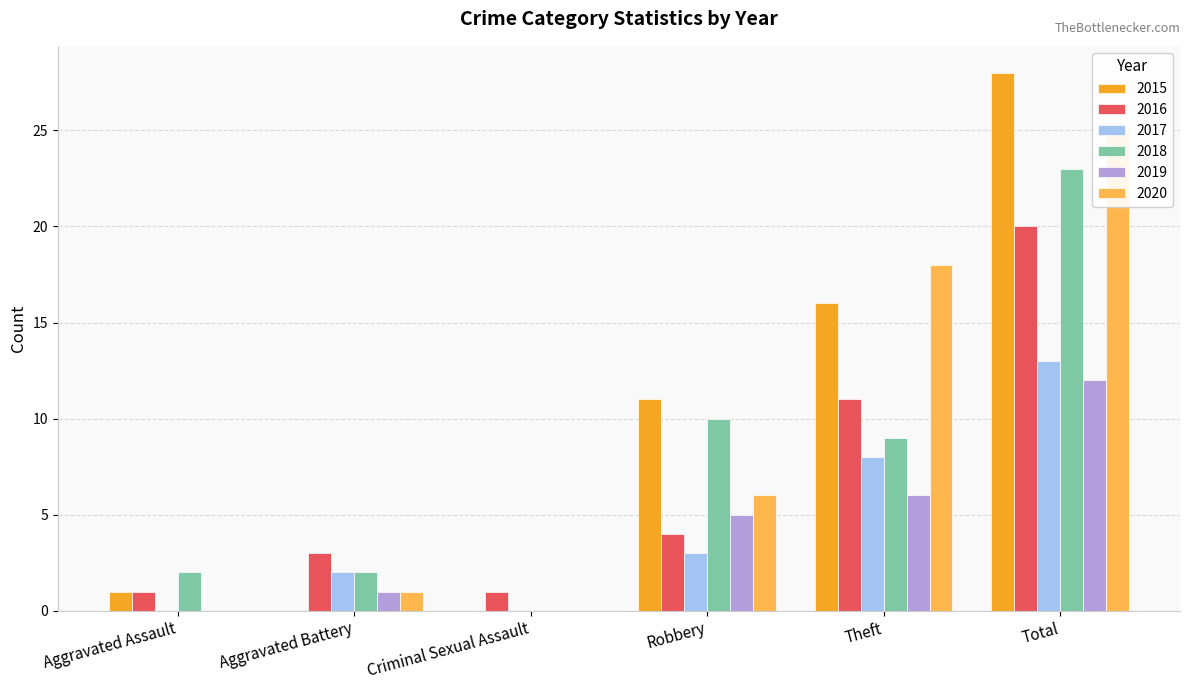

Reading right to left, list all the values displayed in this chart.

2015: 28	16	11	0	0	1
2016: 20	11	4	1	3	1
2017: 13	8	3	0	2	0
2018: 23	9	10	0	2	2
2019: 12	6	5	0	1	0
2020: 25	18	6	0	1	0